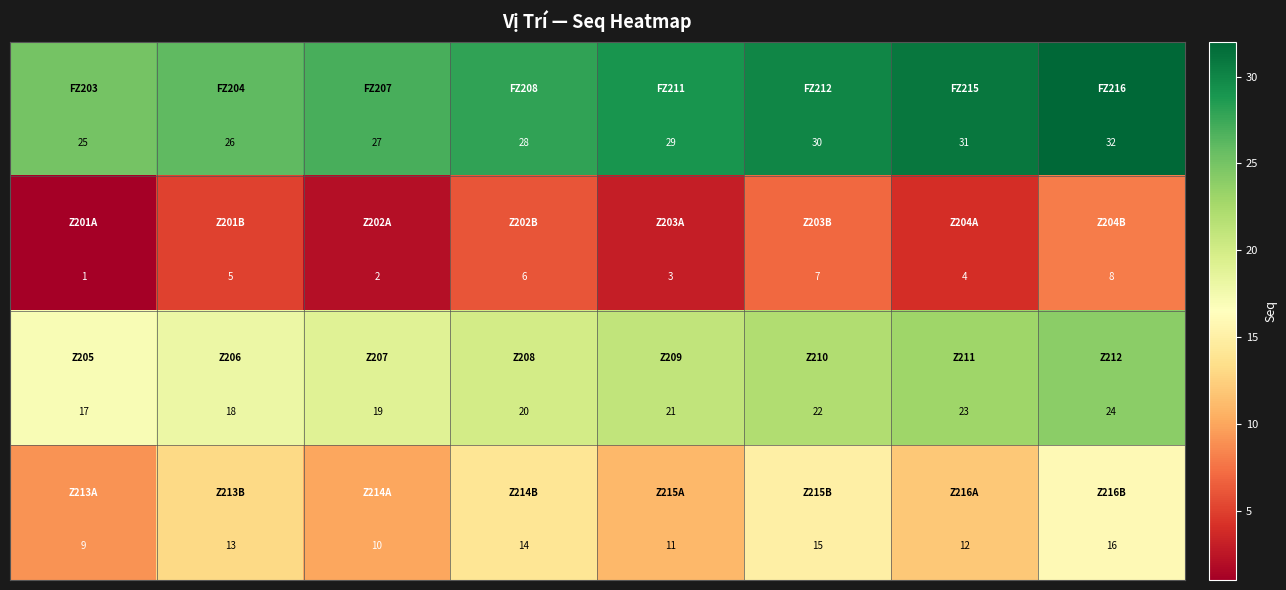

At how many categories does at least one series exceed 2?

8